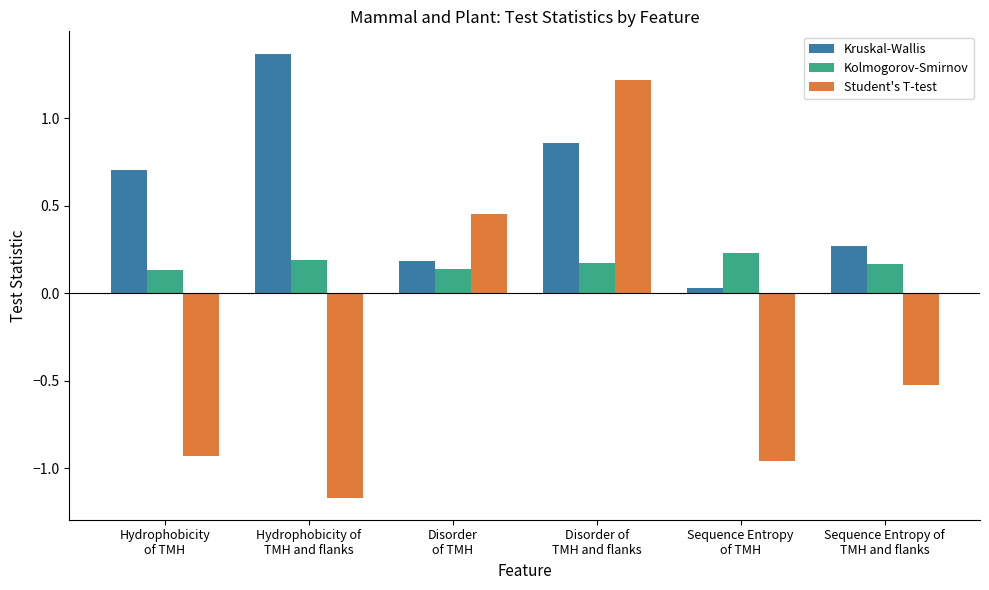

List the series in order of their overall mean, lowest first.

Student's T-test, Kolmogorov-Smirnov, Kruskal-Wallis